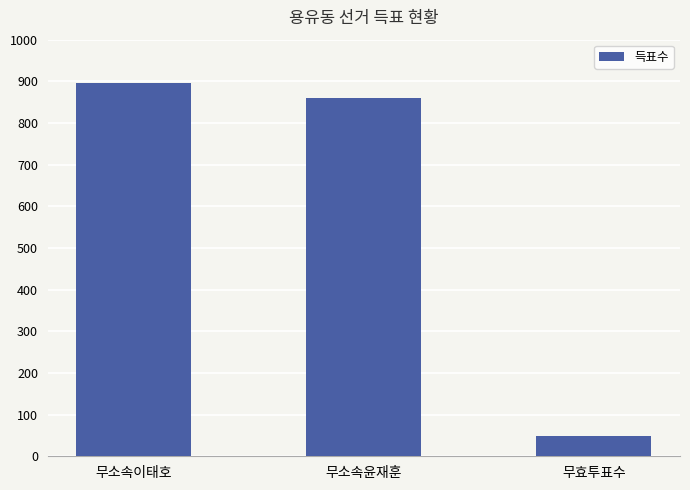

What is the minimum value shown in the chart?

49